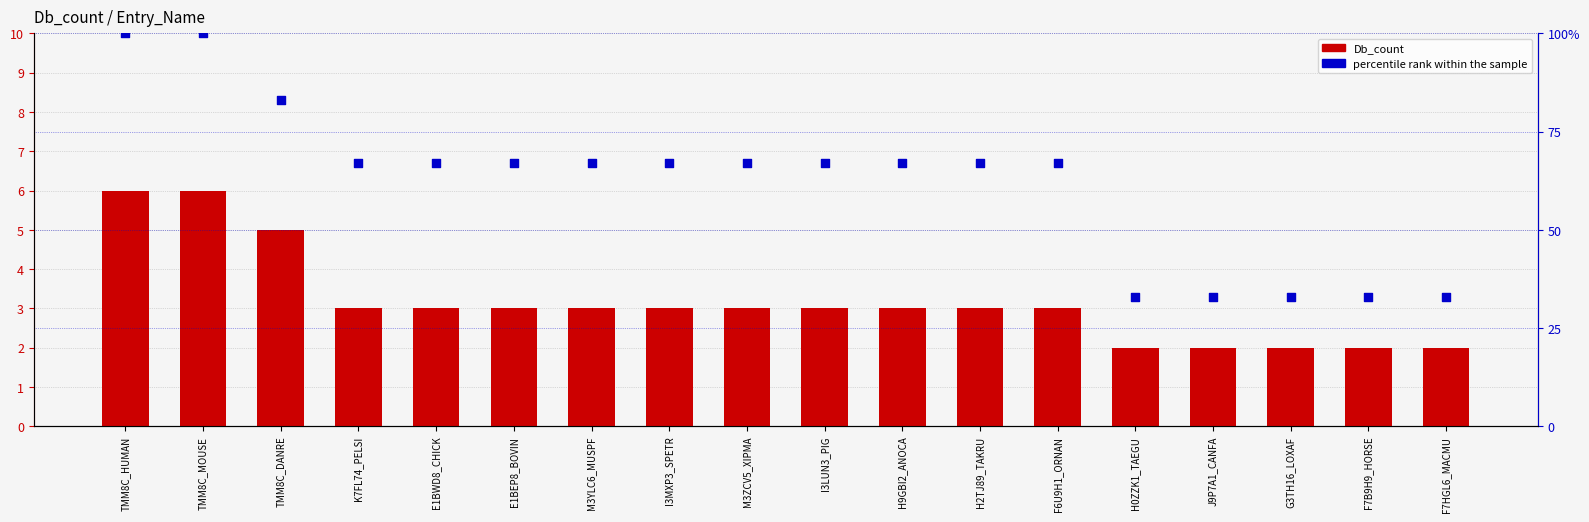

Which series contains the lowest Y value?

Db_count